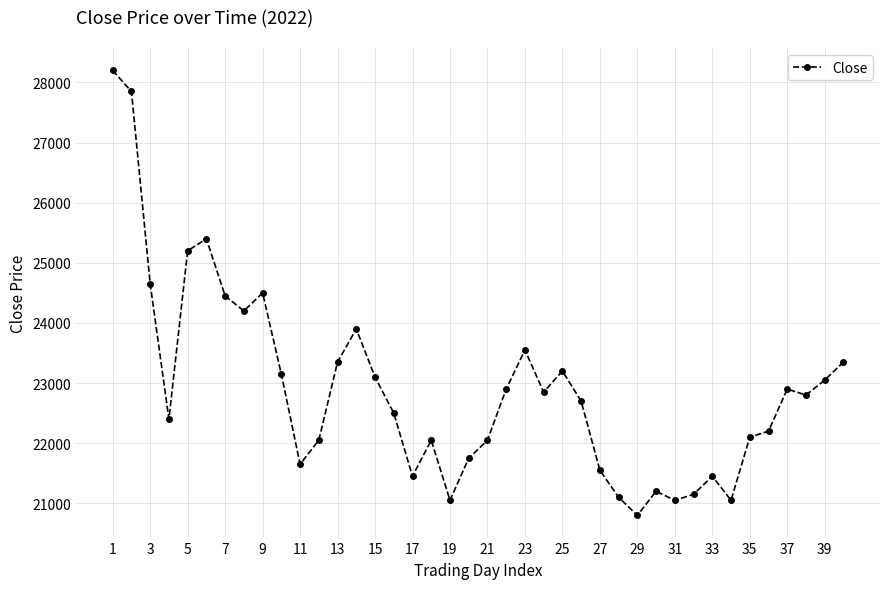

What is the sum of all values?

915850